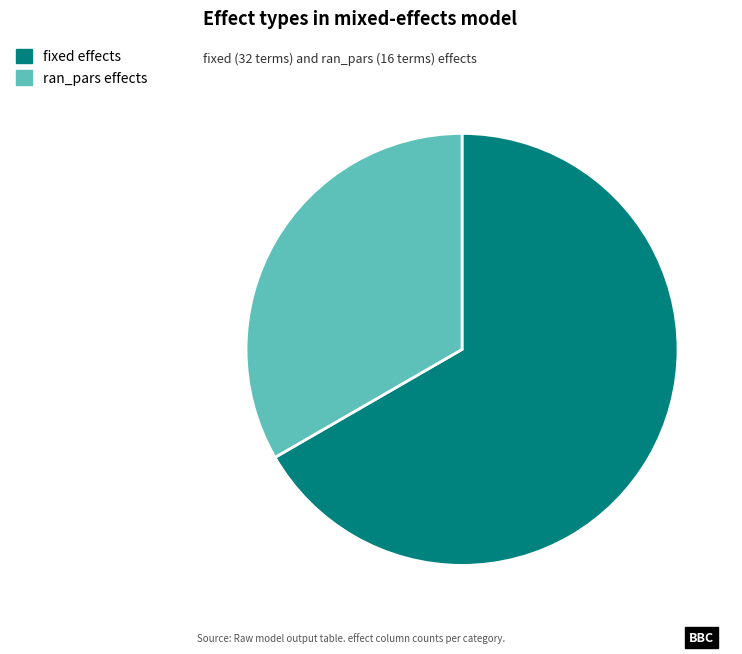

Combined, do fixed and ran_pars account for over 50%?

Yes